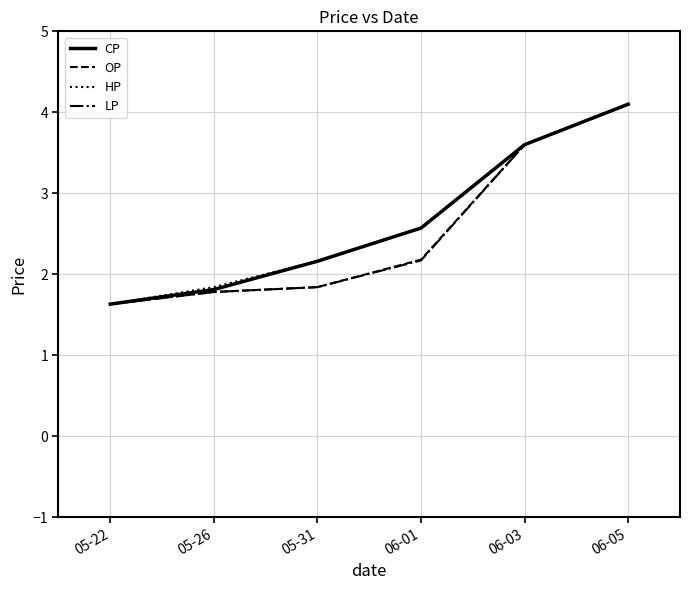

Does the chart have visible grid lines?

Yes